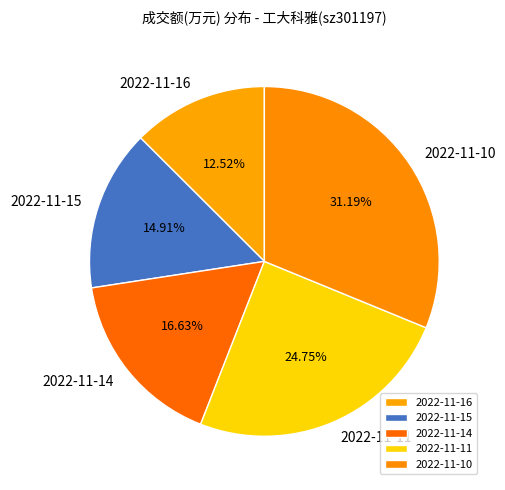

Does 2022-11-10 represent more than half of the total?

No